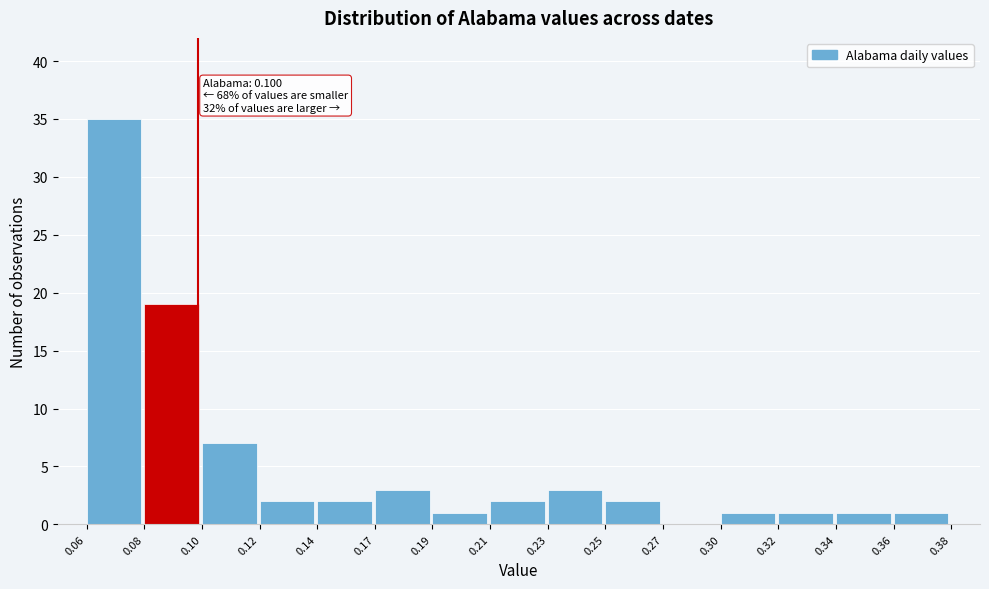

Reading left to right, transcribe all the data shown in this chart.

0.06=35	0.08=19	0.10=7	0.12=2	0.14=2	0.17=3	0.19=1	0.21=2	0.23=3	0.25=2	0.27=0	0.30=1	0.32=1	0.34=1	0.36=1